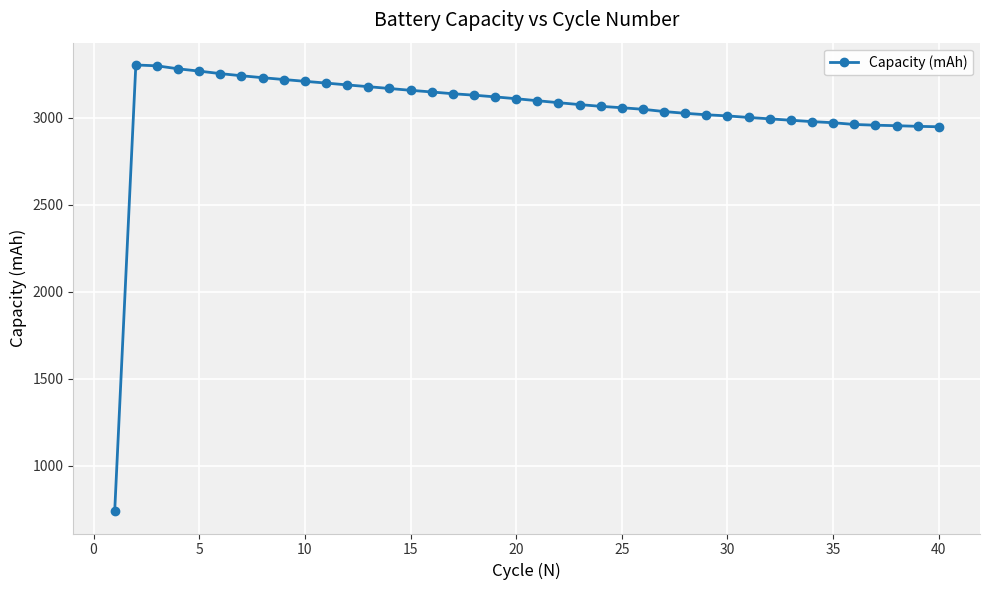

What is the sum of all values?

121839.6